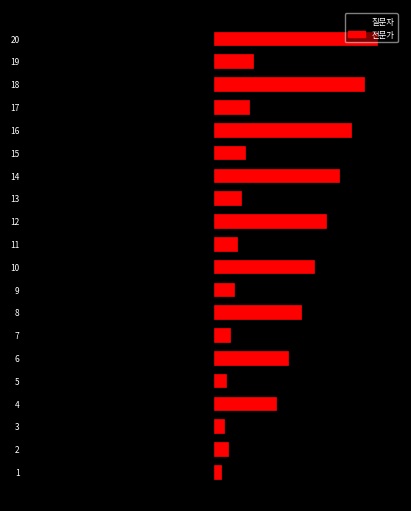

How many 질문자 values are between 0 and 1?

10